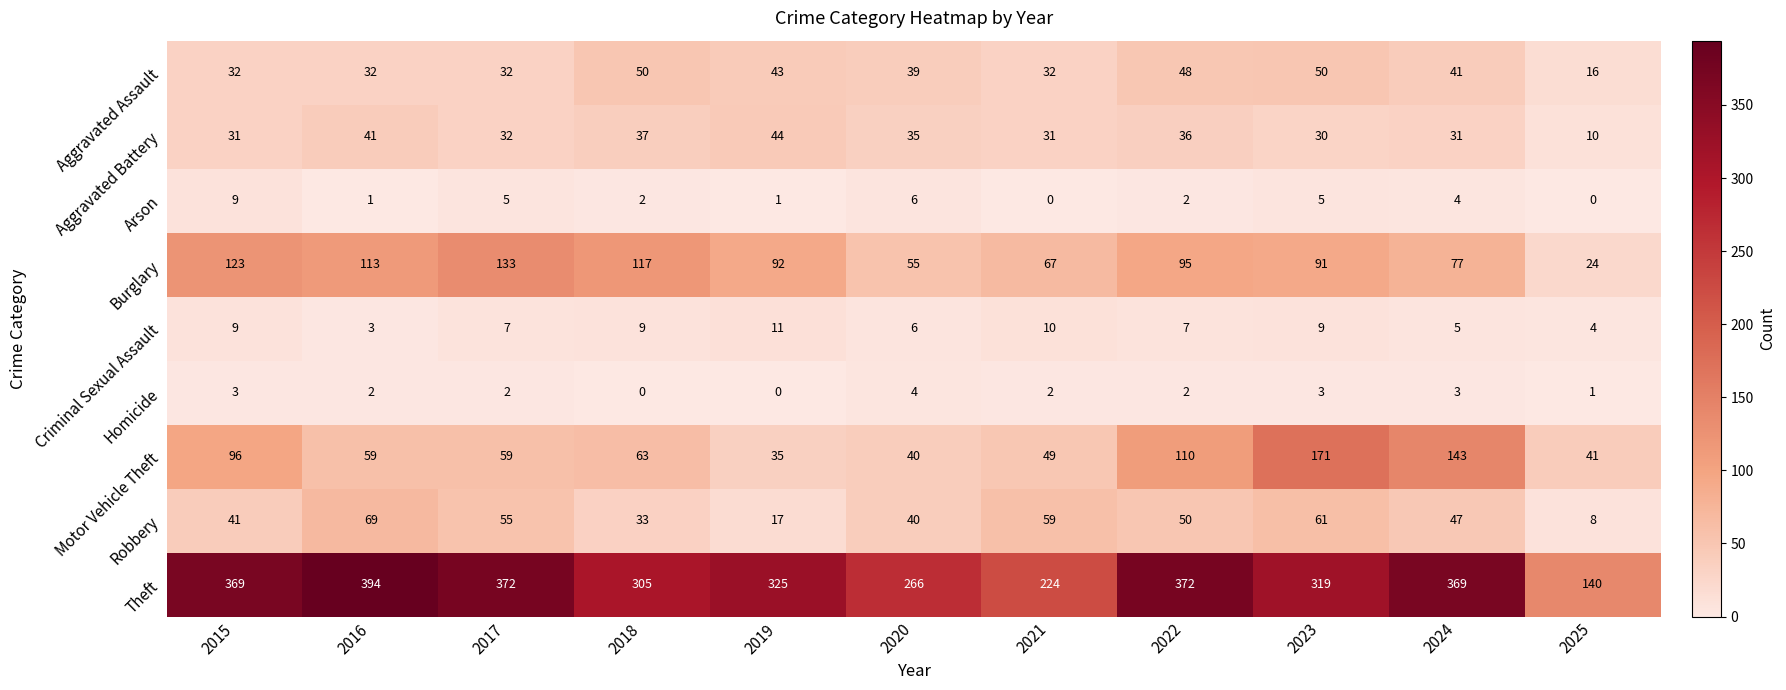

True or false: Aggravated Assault has a value of 19 at 2019.

False